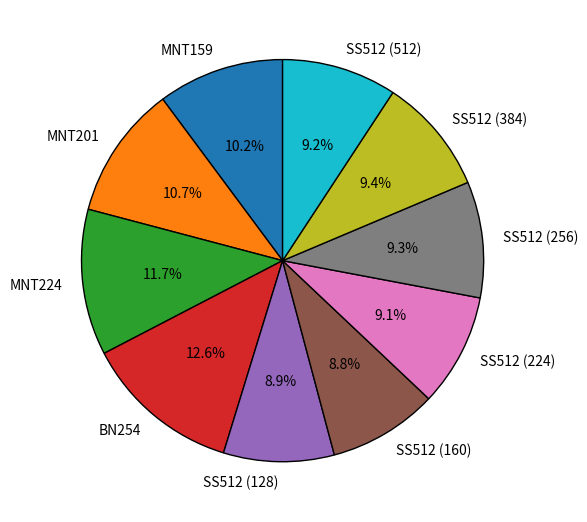

Is it true that SS512 (160) is 1% of the pie?

False